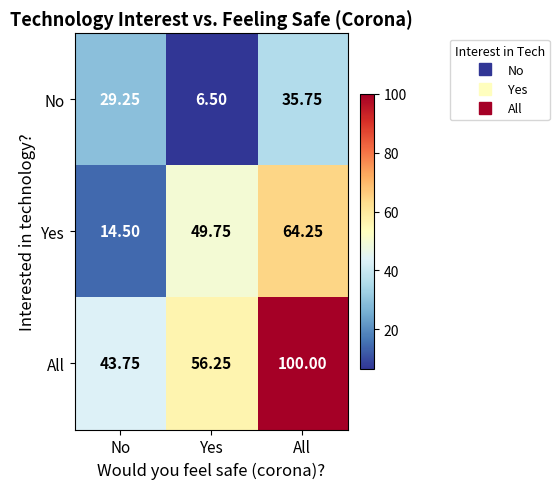

At which category is the sum across all series the highest?

All